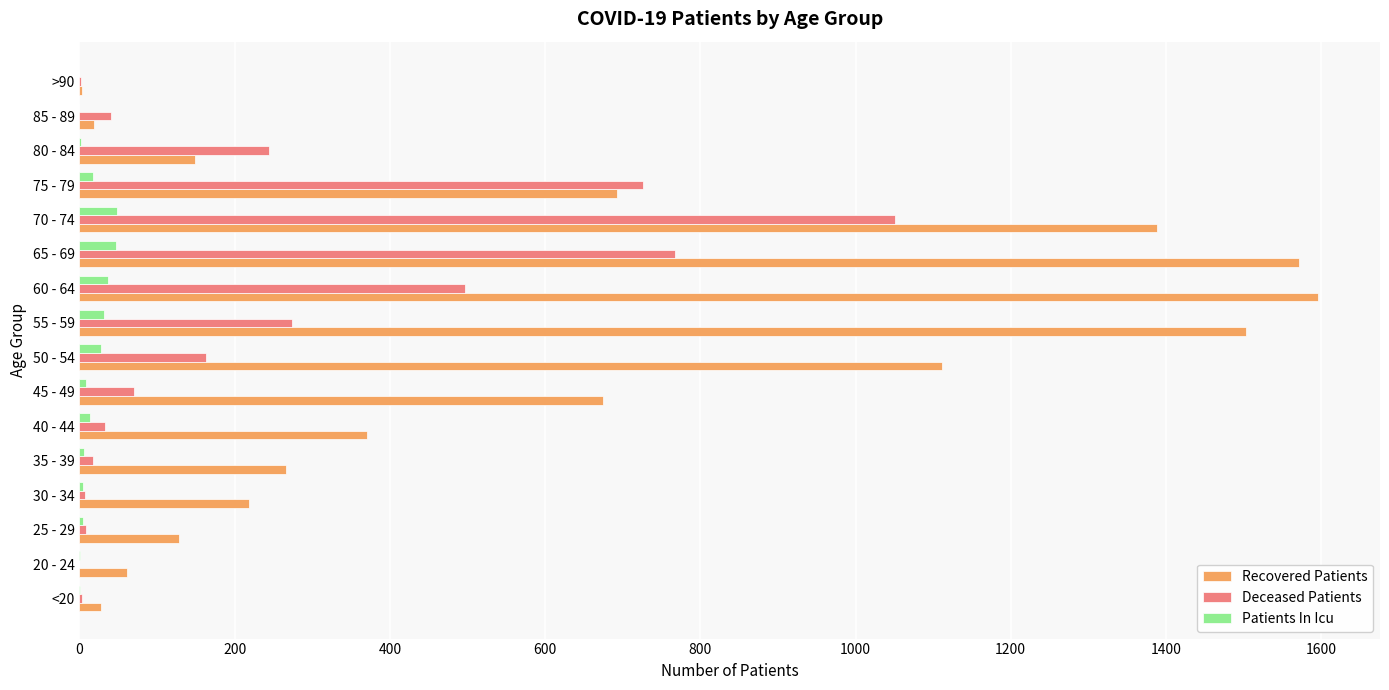

What is the highest value of the Deceased Patients series?

1051